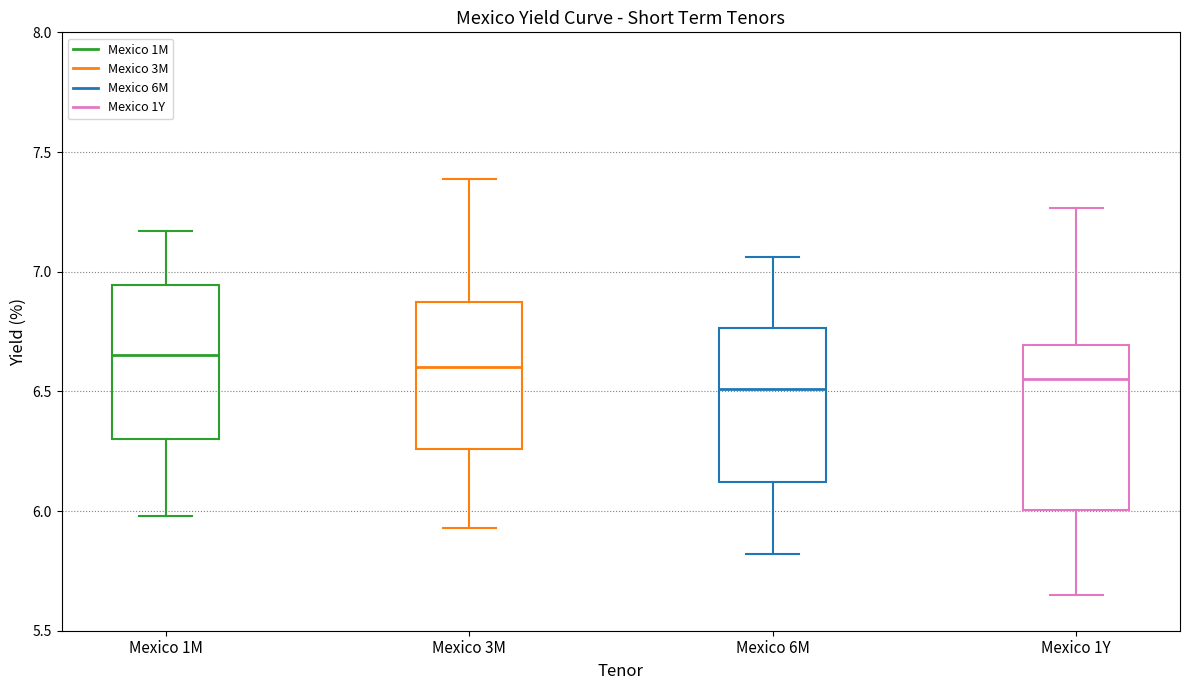

Where does the median line of the box for Mexico 1Y sit on the y-axis? The values are not printed on the chart, so give them approximately, as read against the axis.

6.55